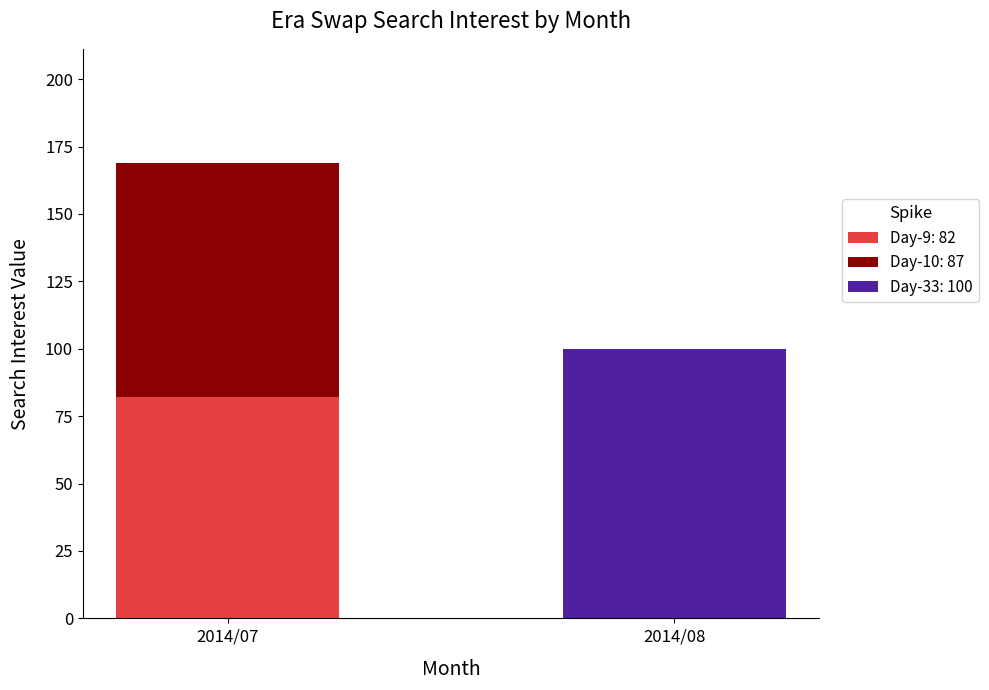

The value of Day-9: 82 at 2014/07 is 140. True or false?

False